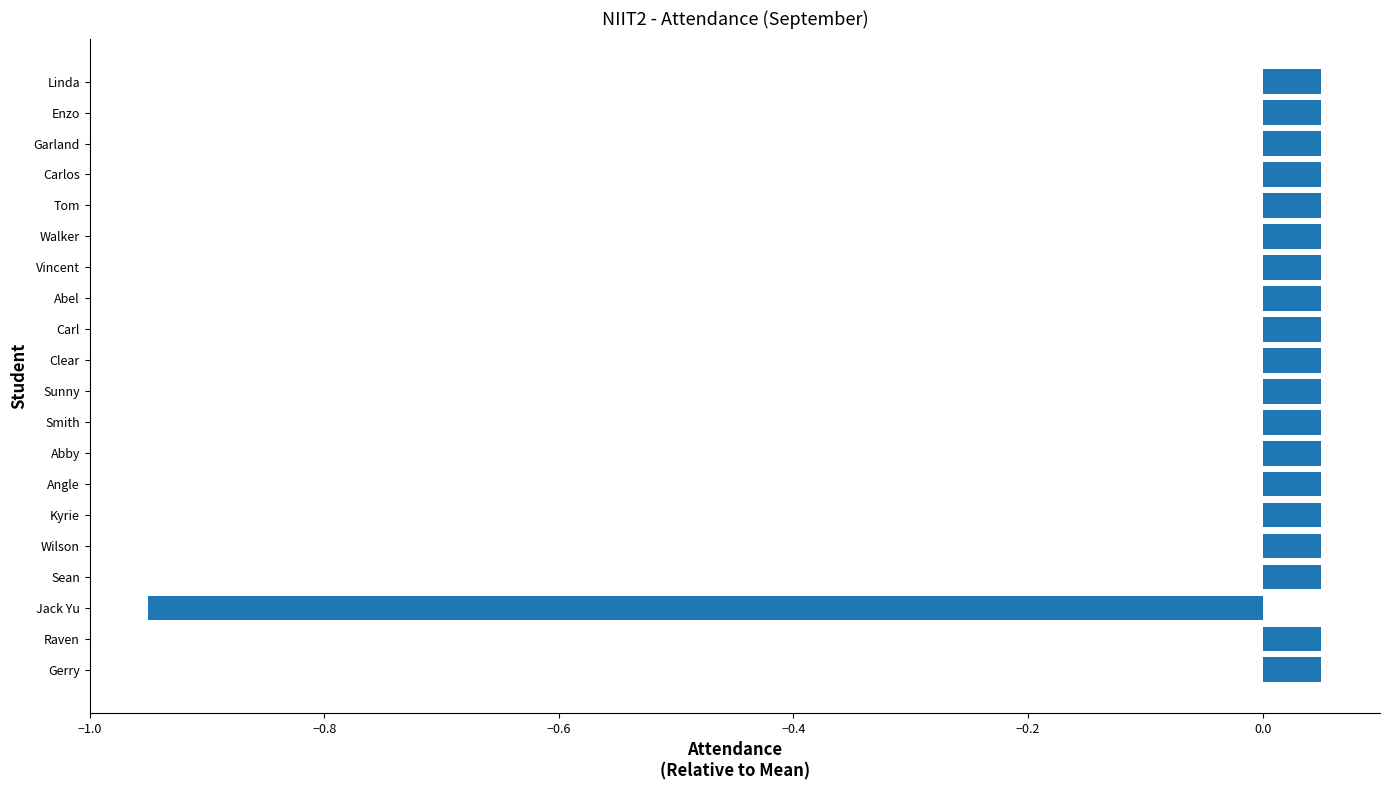

At which category does the chart reach its minimum across all series?

Jack Yu